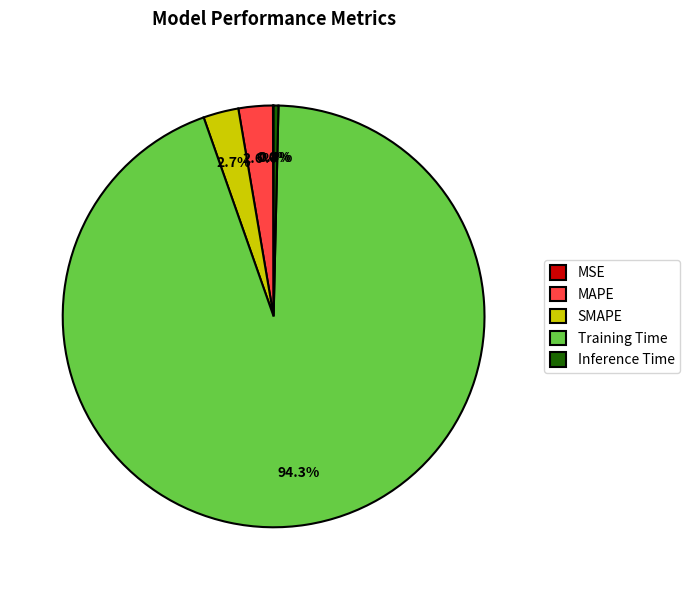

Which slice is the largest?

Training Time